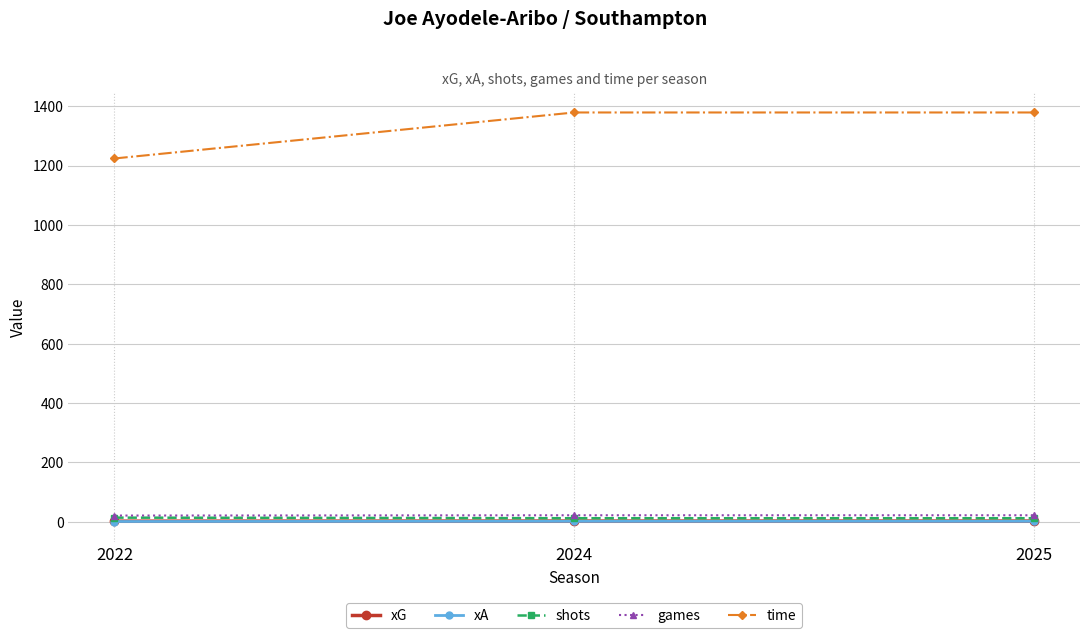

What is the spread (max minus min) of values at 2024?

1377.4